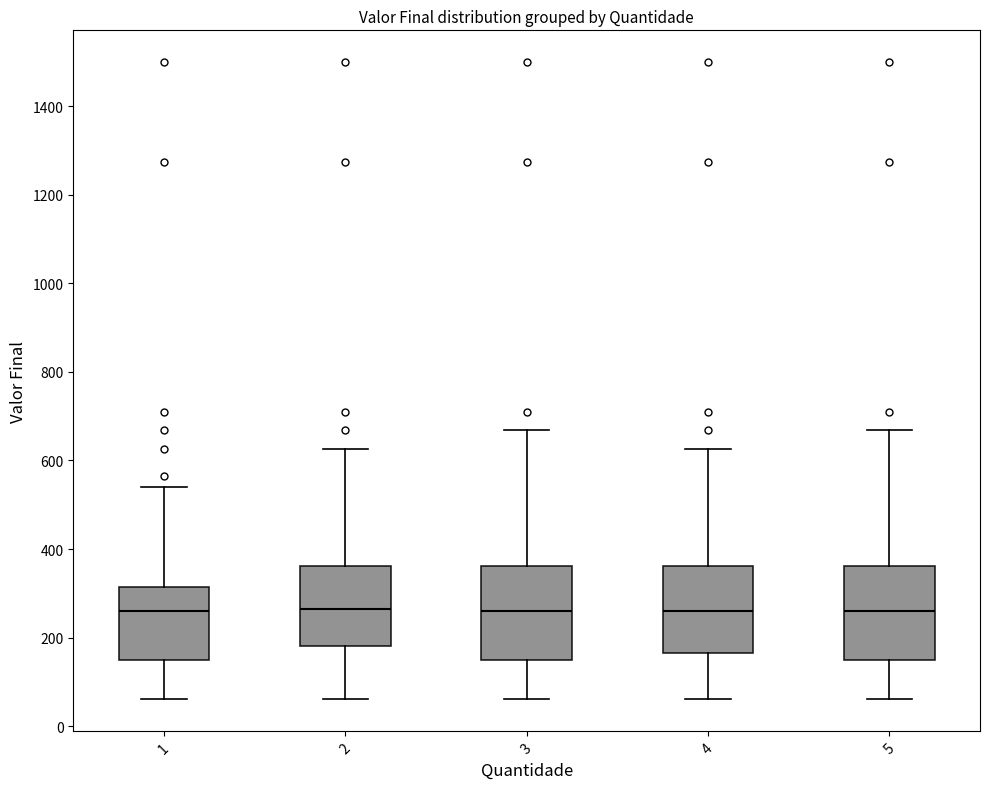

Reading left to right, read every box against the y-axis: the position of its median line, the range the box covers, and the ends of its whiskers. The values are not printed on the chart, so give them approximately, as read against the axis.

1: median 260, box 140 to 320, whiskers 60 to 540
2: median 260, box 180 to 360, whiskers 60 to 620
3: median 260, box 140 to 360, whiskers 60 to 660
4: median 260, box 160 to 360, whiskers 60 to 620
5: median 260, box 140 to 360, whiskers 60 to 660